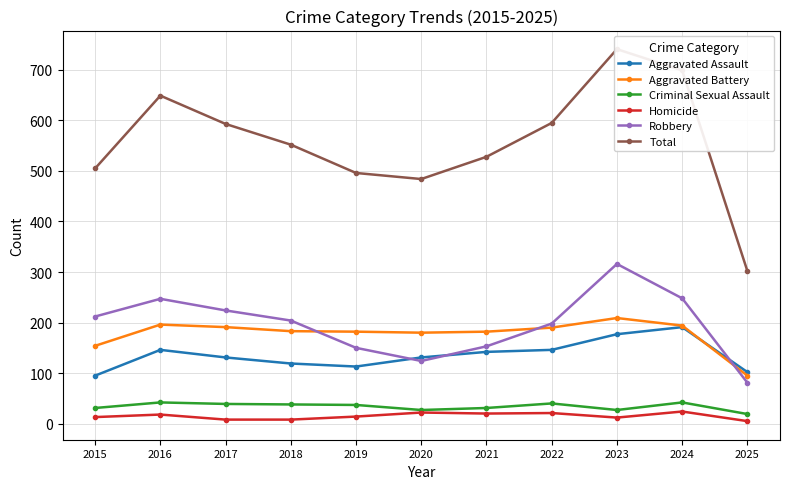

How many data points in Homicide are above 14?

5